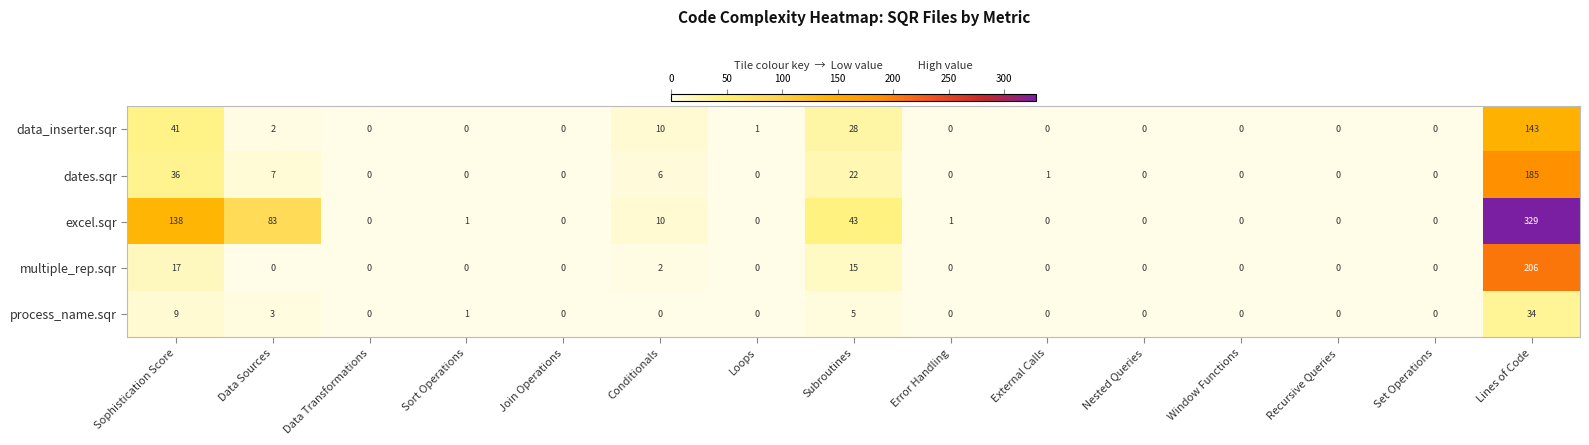

What is the maximum value for data_inserter.sqr?

143